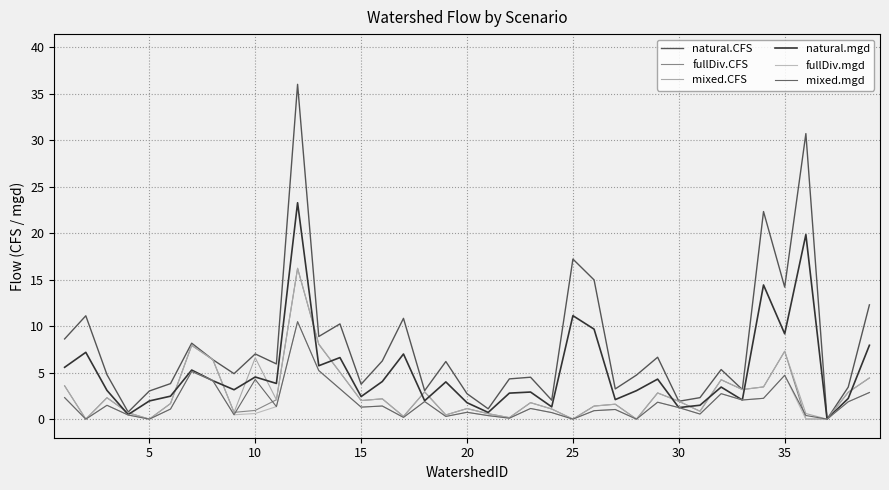

Is this an area chart (filled region under the line)?

No